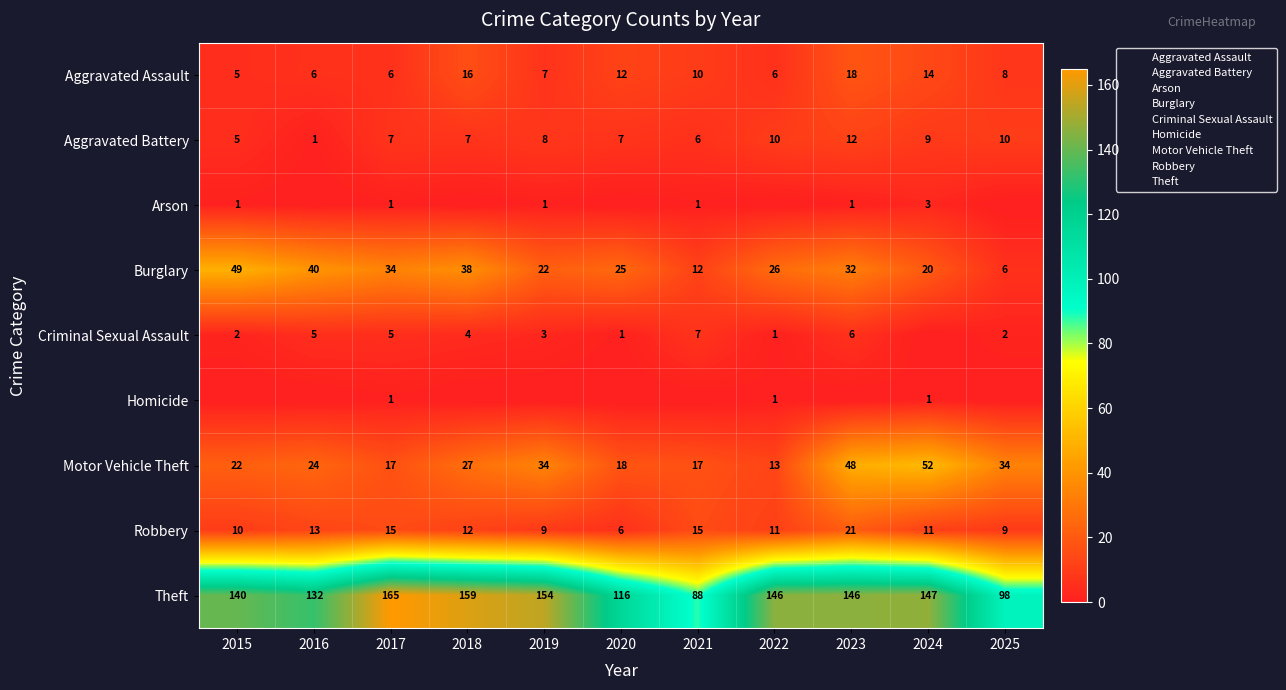

Between 2020 and 2024, which series saw the biggest shift?

Motor Vehicle Theft